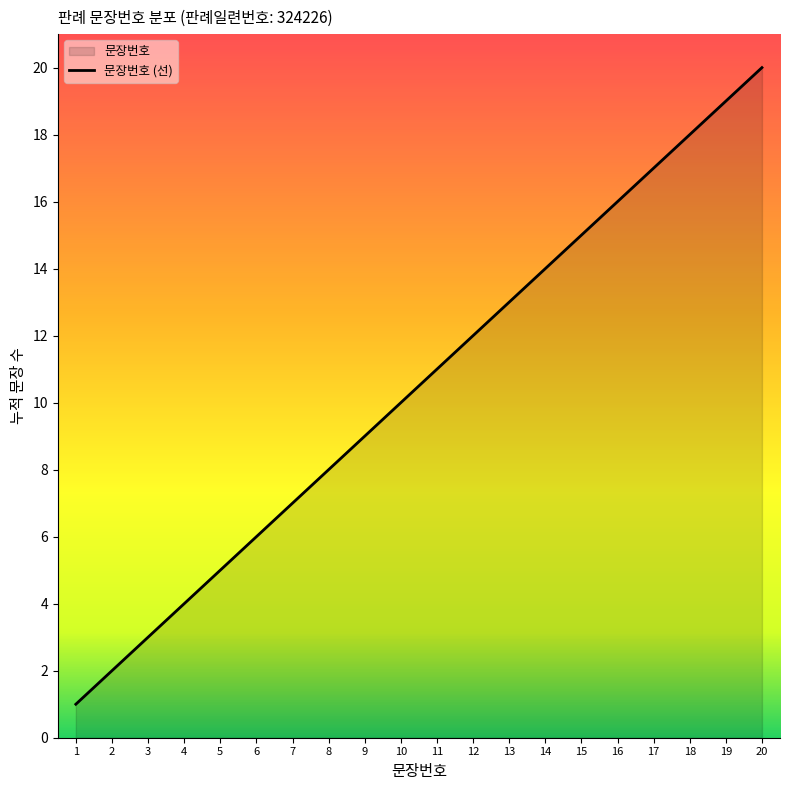

How many lines are shown in the chart?

1